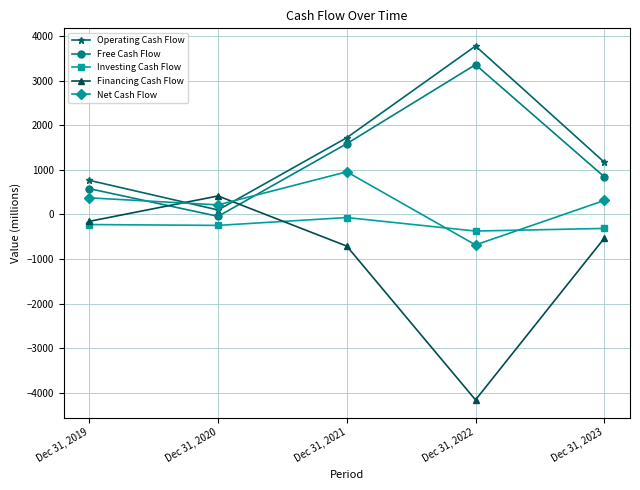

True or false: Net Cash Flow and Financing Cash Flow intersect in this chart.

True